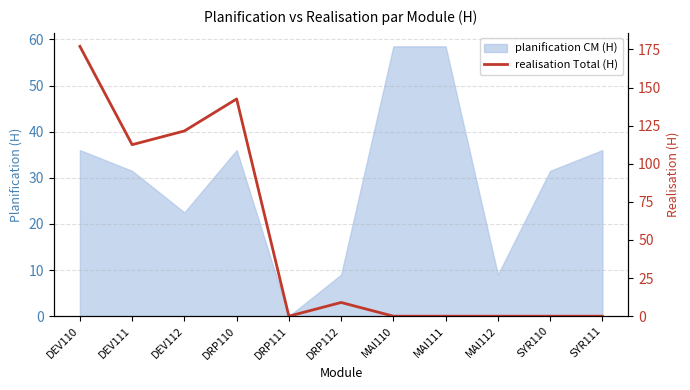

How many positive values are there?

5